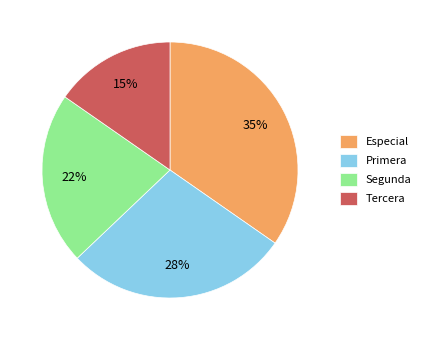

The Segunda slice represents 31% of the pie. True or false?

False